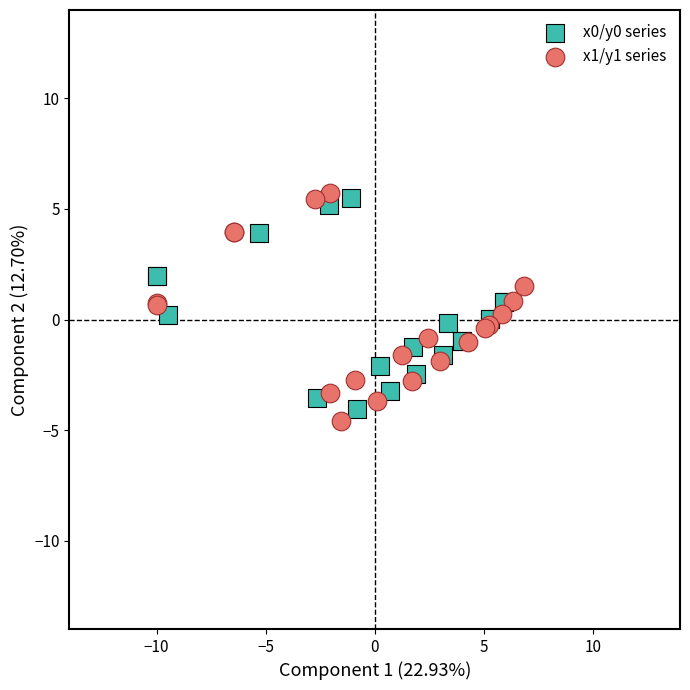

Which series has the largest Y range (max minus min)?

x1/y1 series